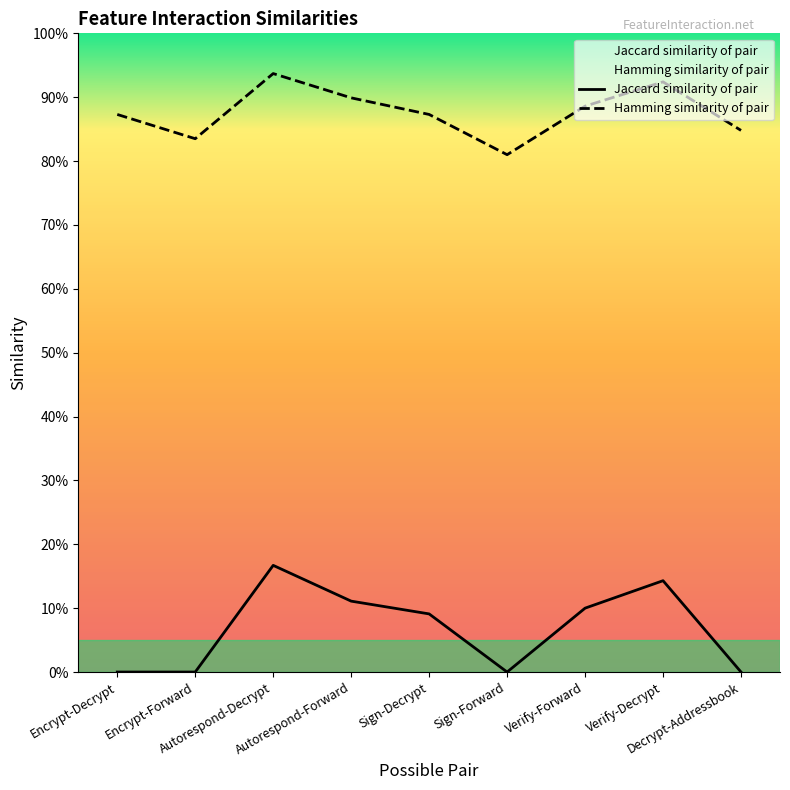

Does the chart display data point markers on the line(s)?

No